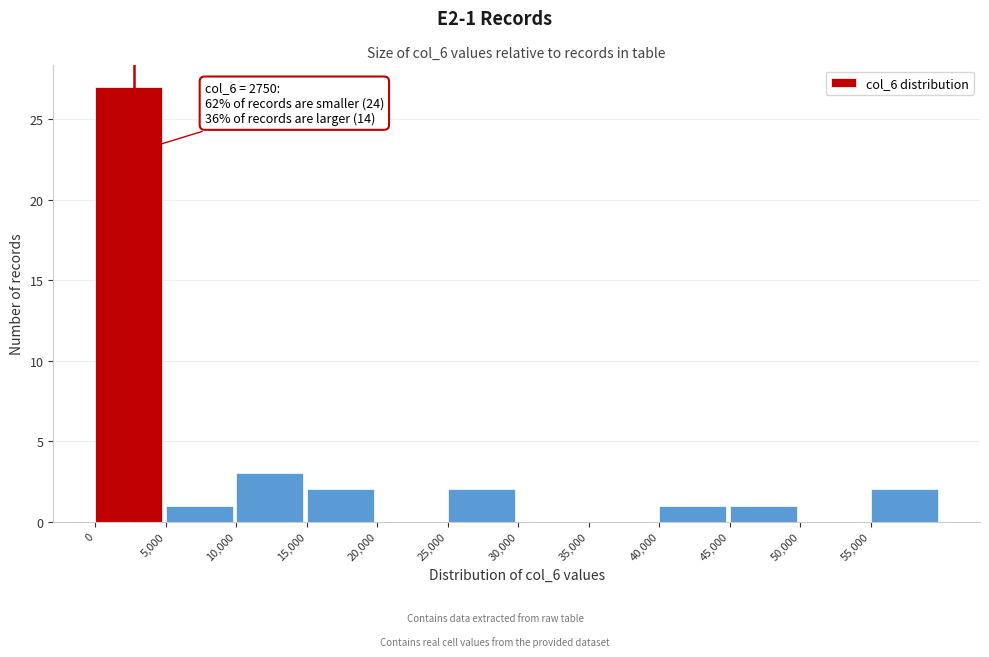

Which range on the x-axis has the tallest bar?

0 to 5000